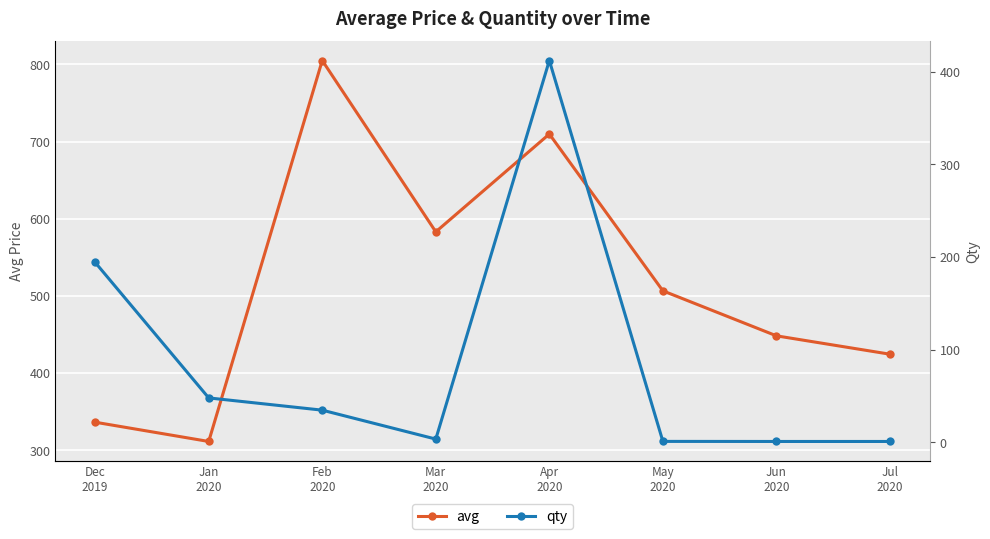

What is the difference between the second highest and minimum values in the avg series?

398.1